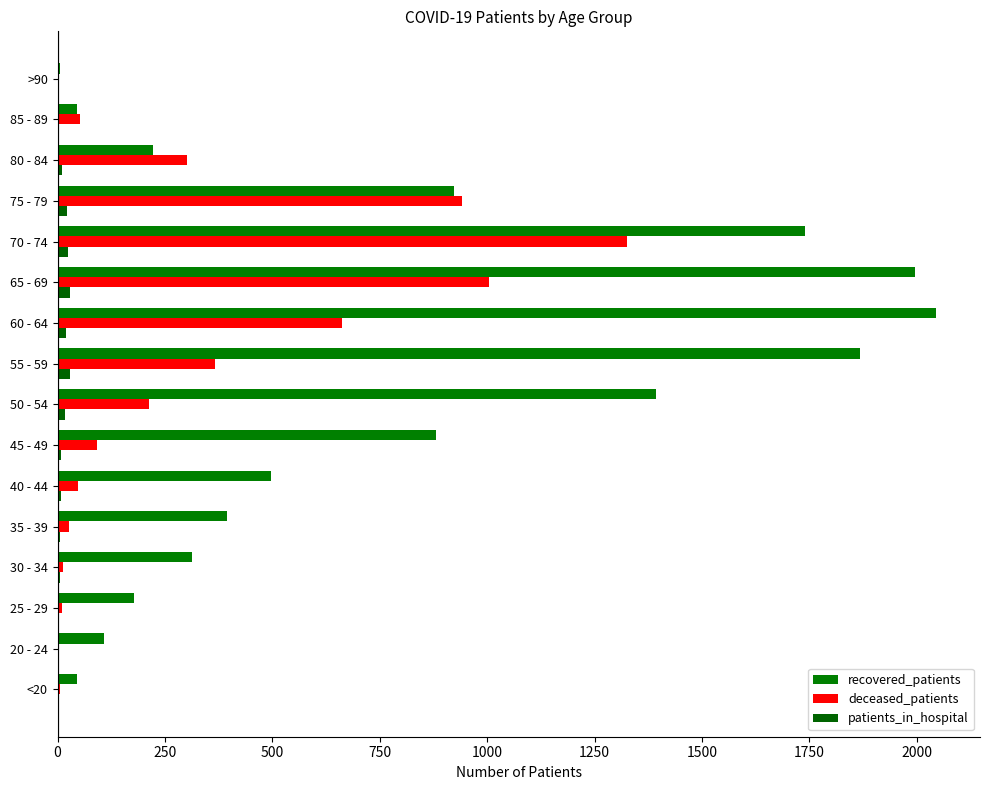

Which label corresponds to the largest value in the chart?

60 - 64